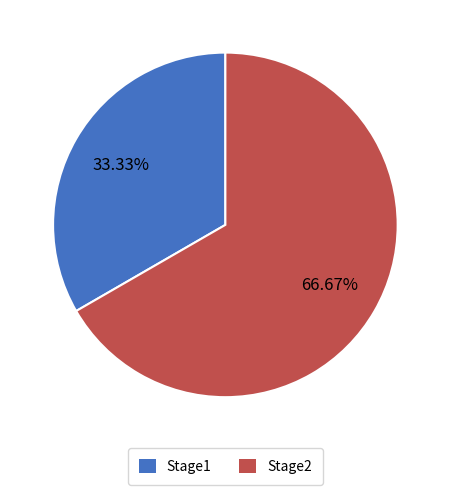

What percentage is the Stage2 slice, to the nearest percent?

67%